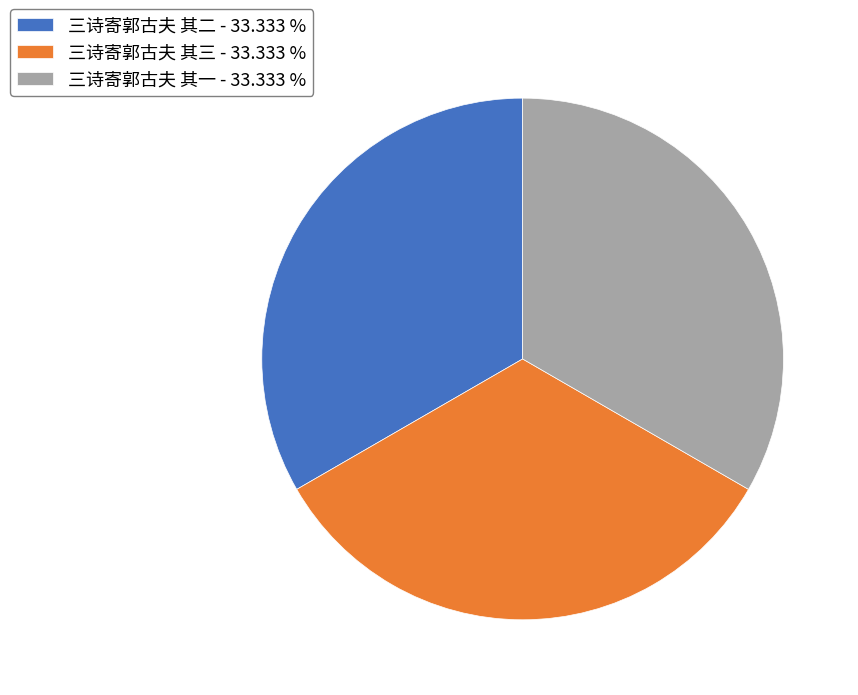

What is the ratio of the value at 三诗寄郭古夫 其三 - 33.333 % to the value at 三诗寄郭古夫 其二 - 33.333 %?

1.0